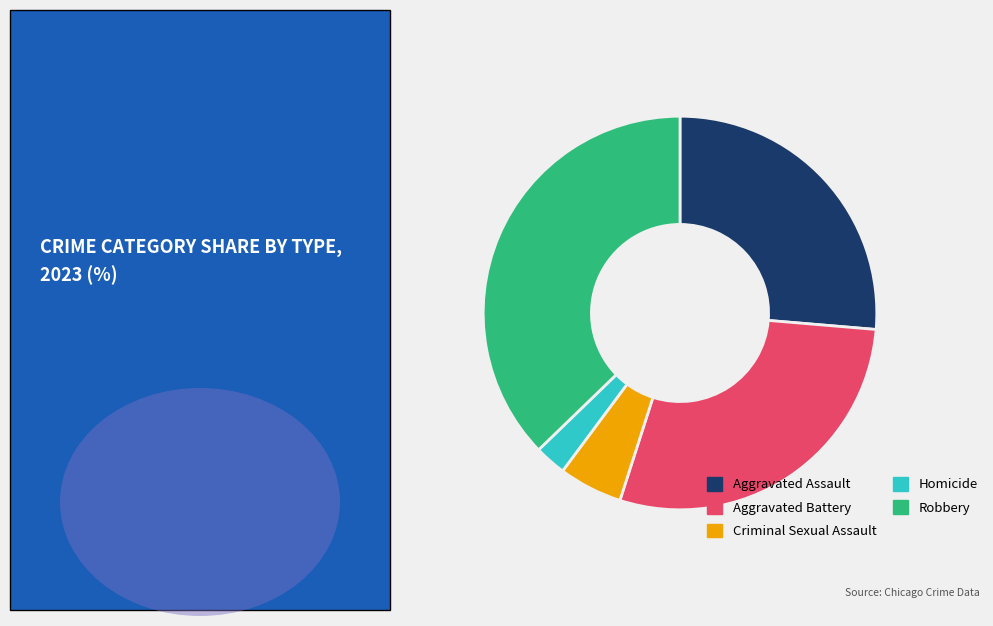

Which slice is the largest?

Robbery